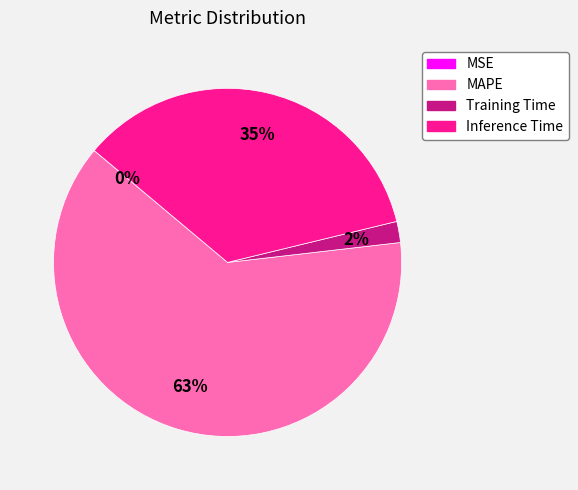

Is it true that MAPE is 48% of the pie?

False